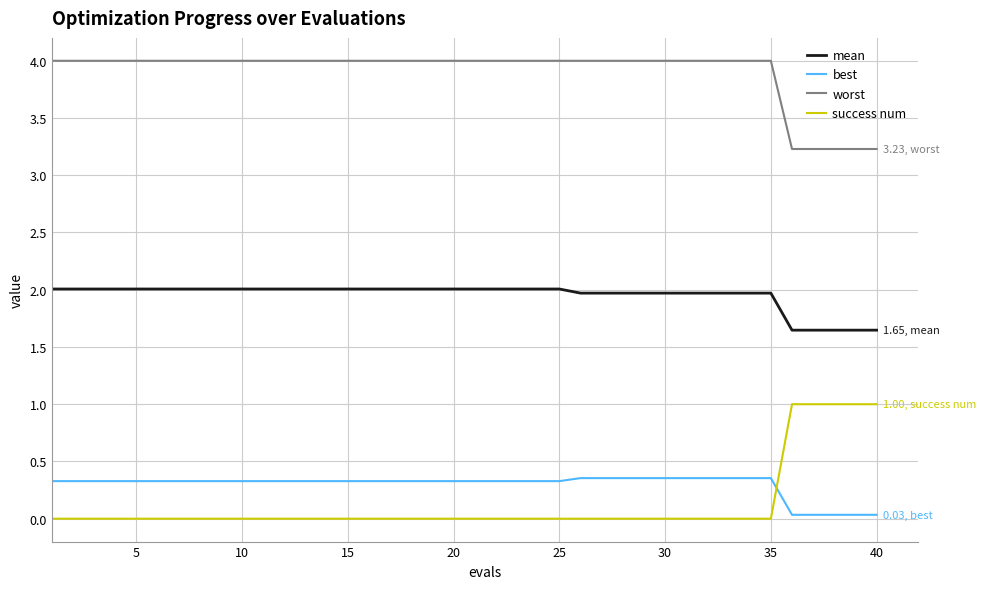

Which series has the largest total across all categories?

worst